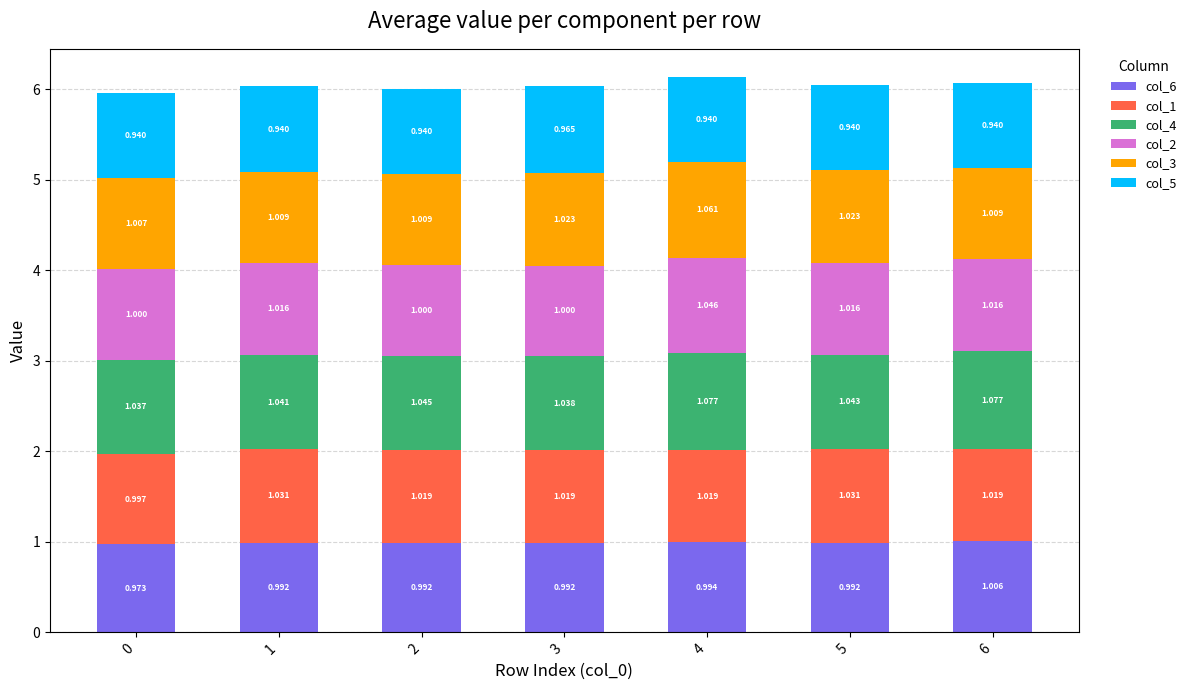

What is the sum of the col_6 values at 1 and 3?

2.0